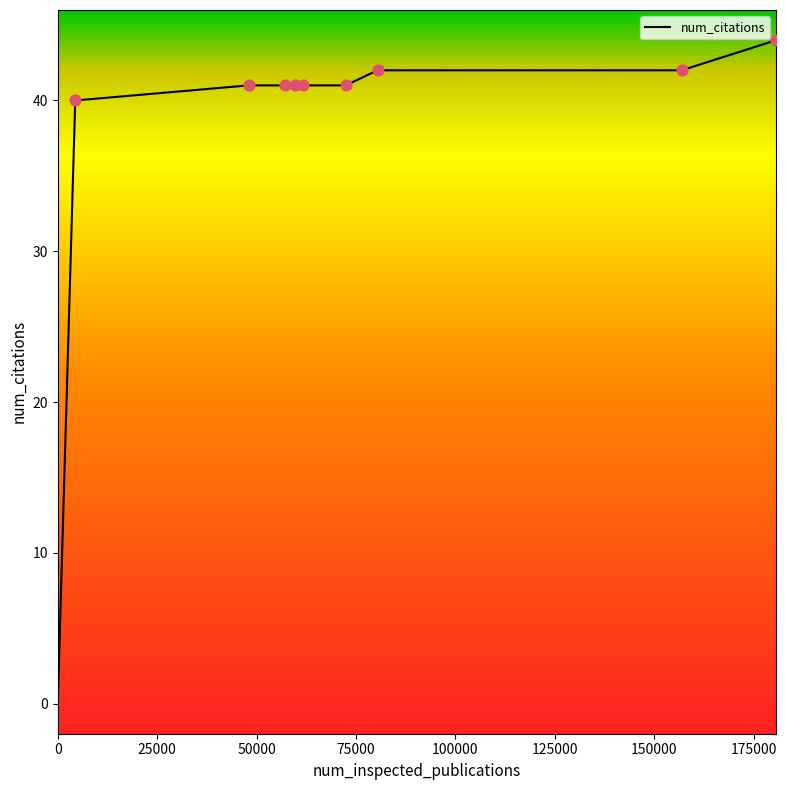

What is the maximum value shown in the chart?

44